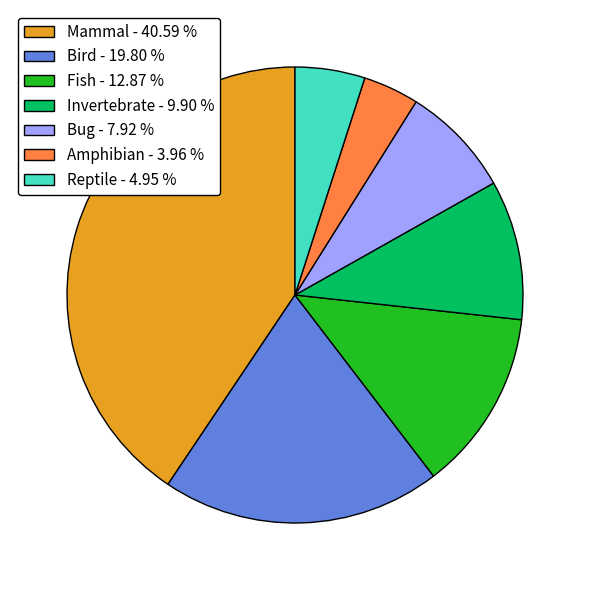

How many segments does this pie chart have?

7